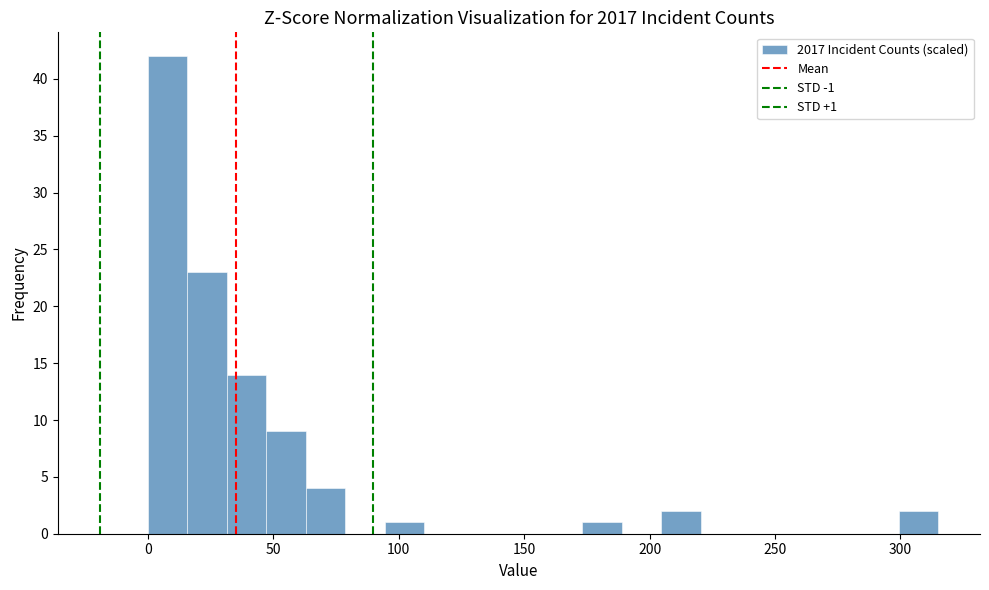

Around what value on the x-axis is the tallest bar? Give the approximate position of its centre, as read against the axis.

10